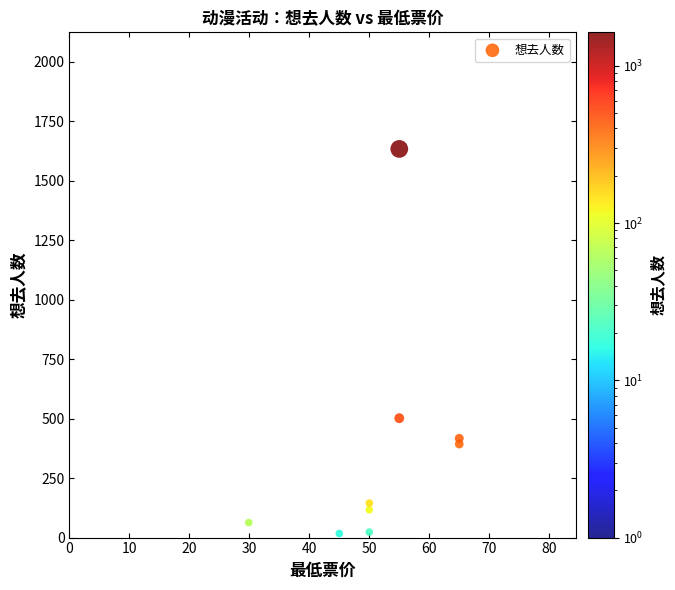

What Y value in the scatter plot is closest to 825?

502